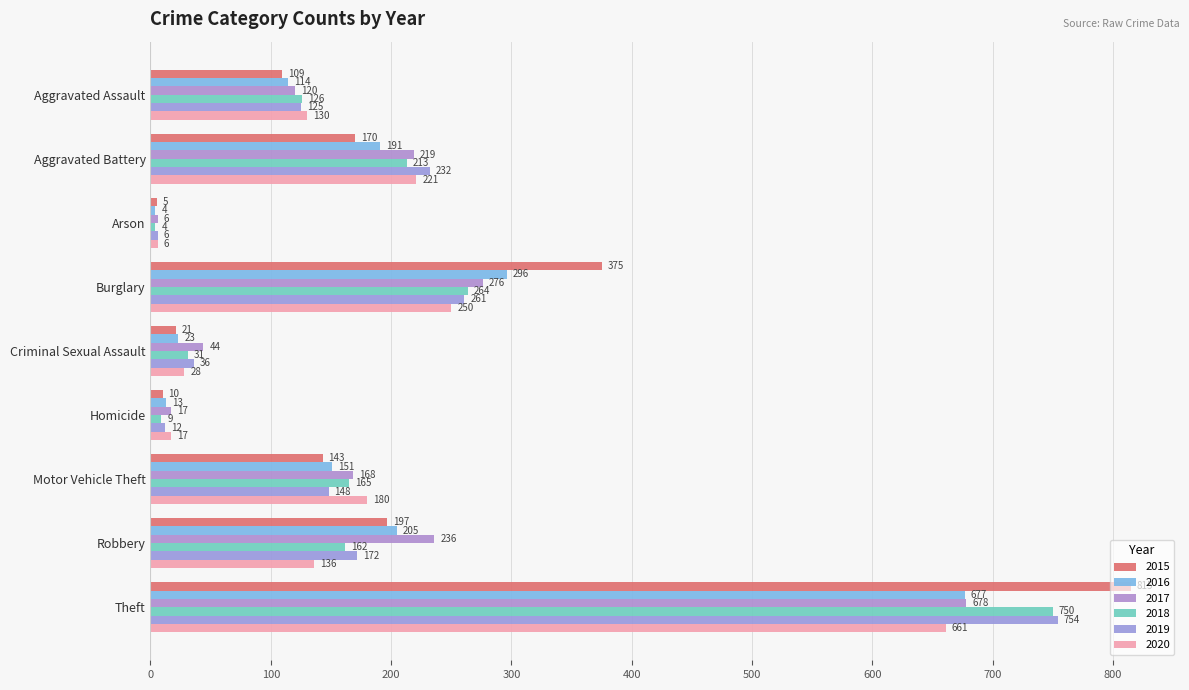

Which category has the lowest value in the 2015 series?

Arson